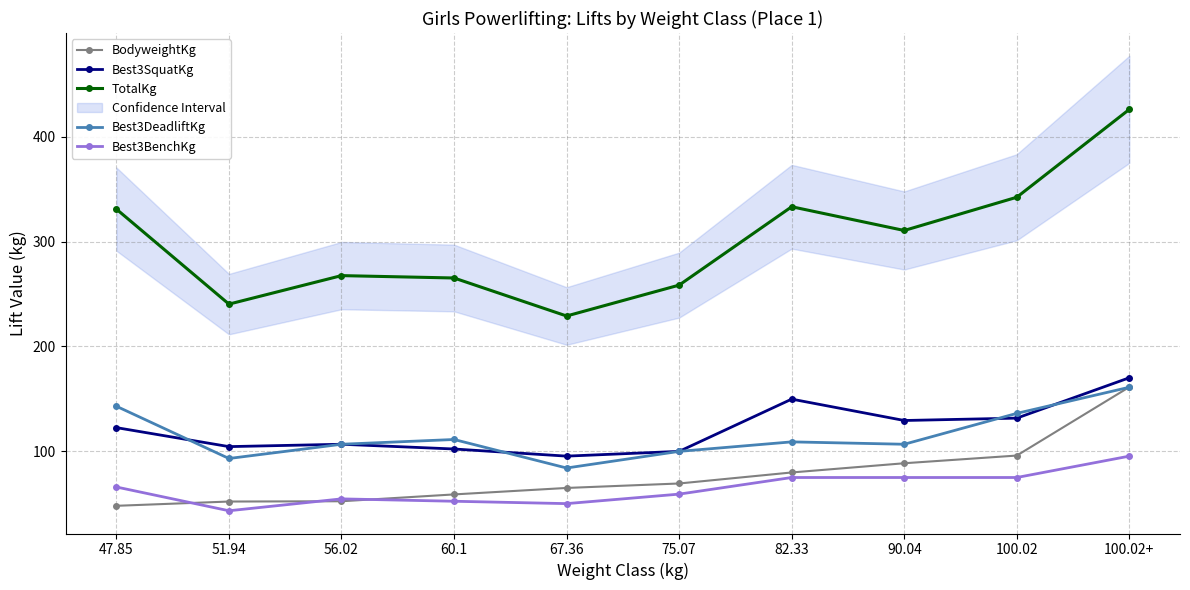

At how many categories does at least one series exceed 273?

5